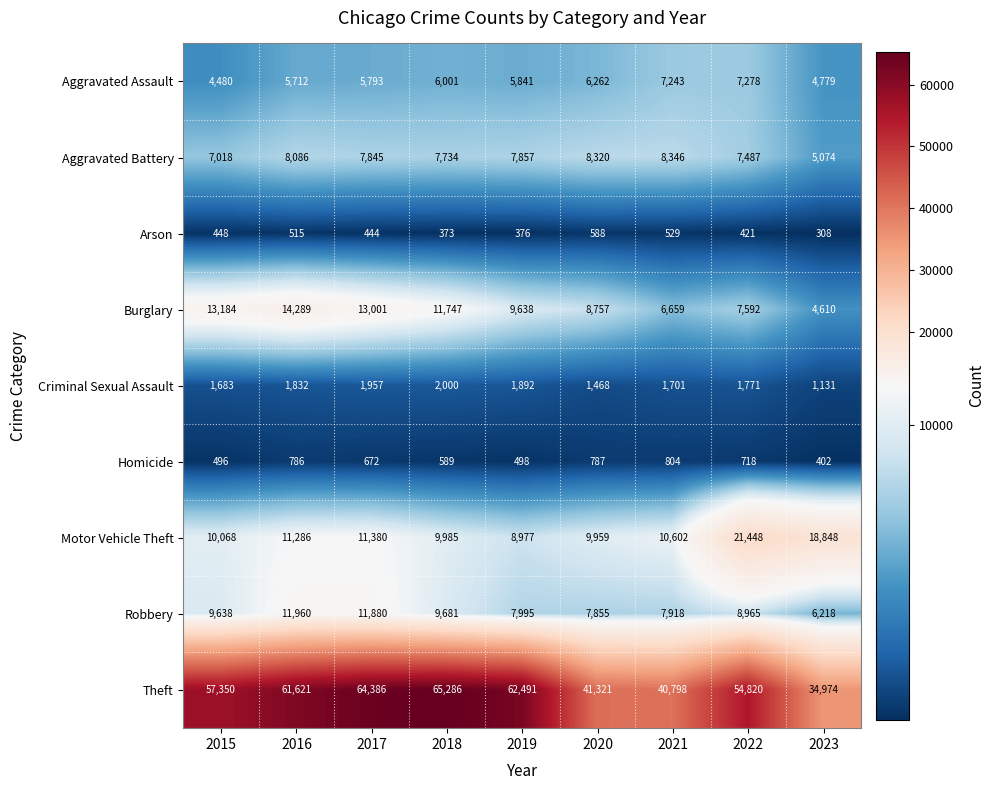

What value does the Aggravated Assault series have at 2015, to the nearest 100?

4500